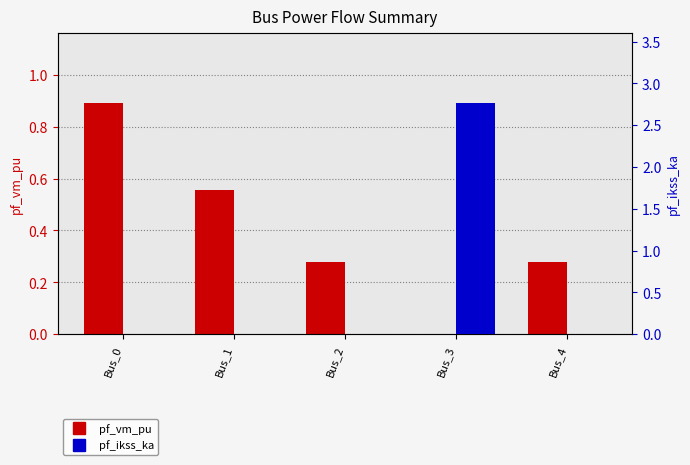

What is the greatest value displayed?

2.8